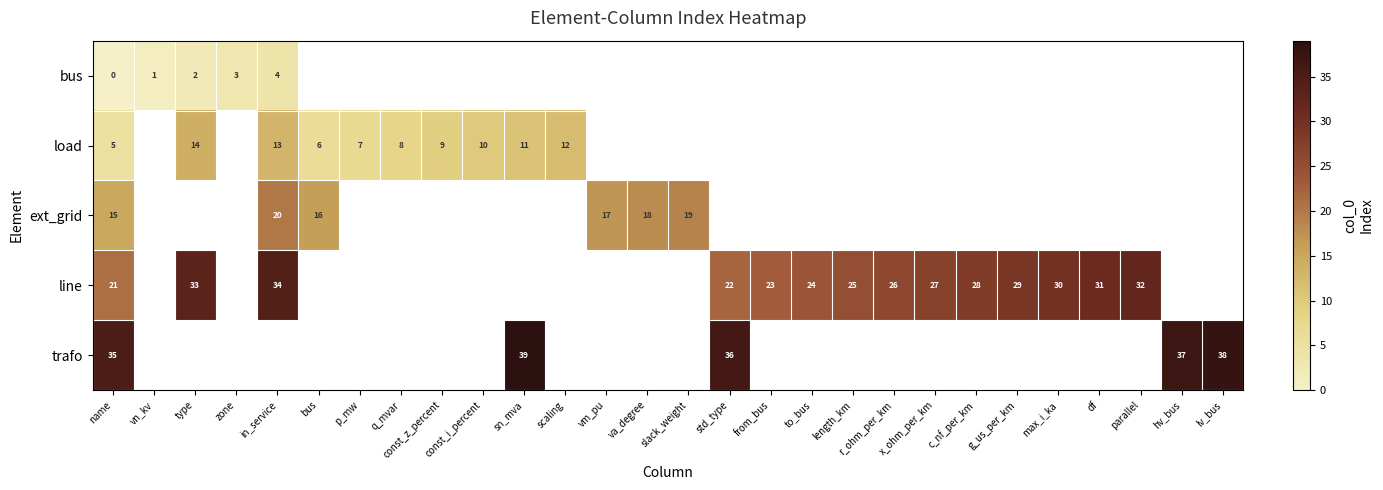

Count the number of data series in this chart.

5